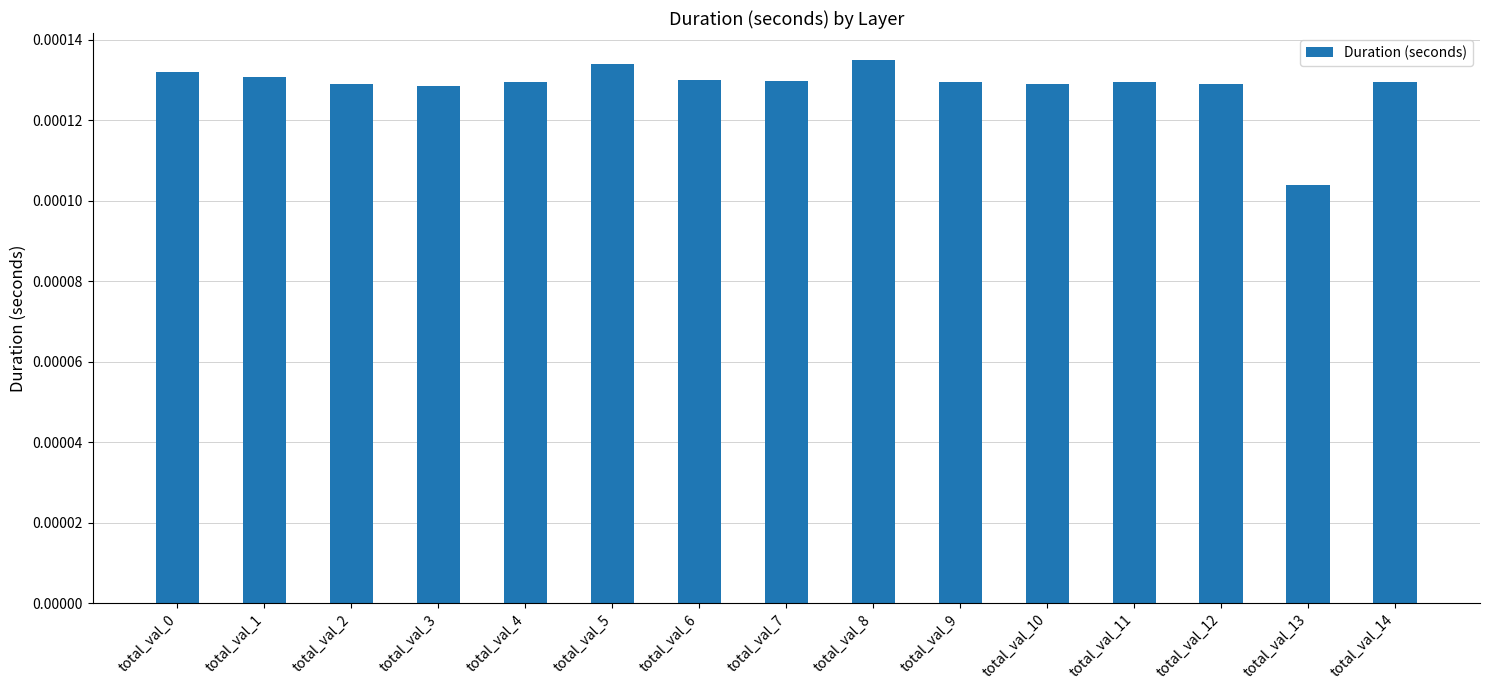

Between total_val_9 and total_val_13, which is larger?

total_val_9